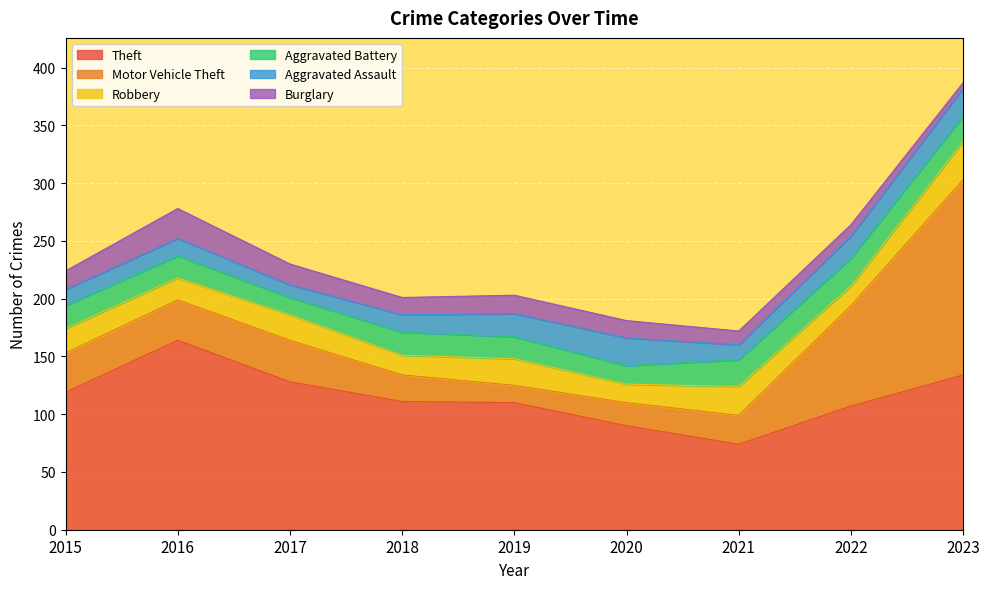

Reading right to left, list all the values displayed in this chart.

Theft: 134	107	74	90	110	111	128	164	119
Motor Vehicle Theft: 169	87	25	20	15	23	36	35	34
Robbery: 33	17	25	16	23	17	22	19	21
Aggravated Battery: 22	24	23	16	19	20	15	19	20
Aggravated Assault: 24	19	13	24	20	15	11	15	14
Burglary: 5	10	12	15	16	15	18	26	16